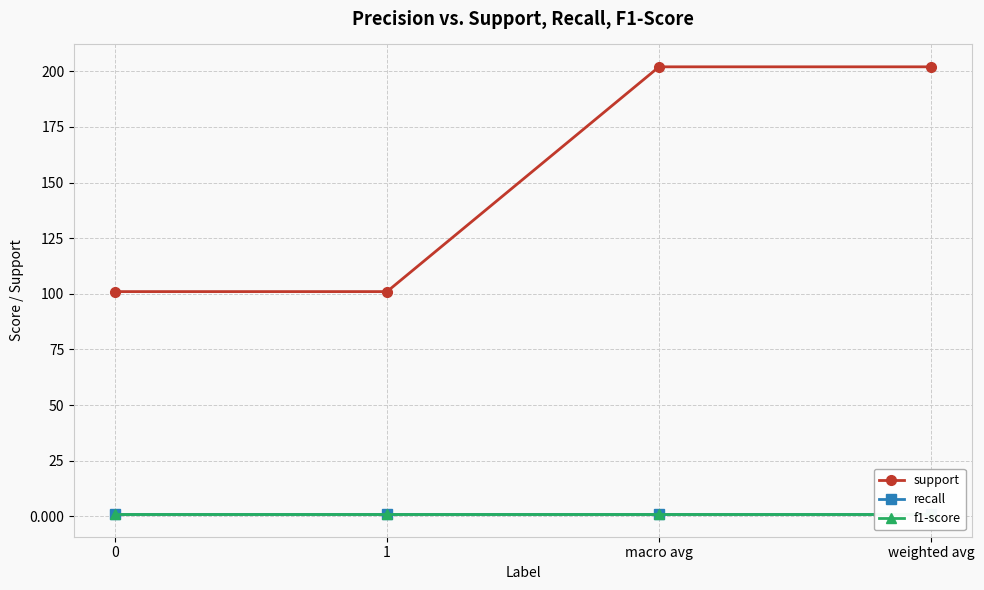

True or false: support and recall cross at least once.

False